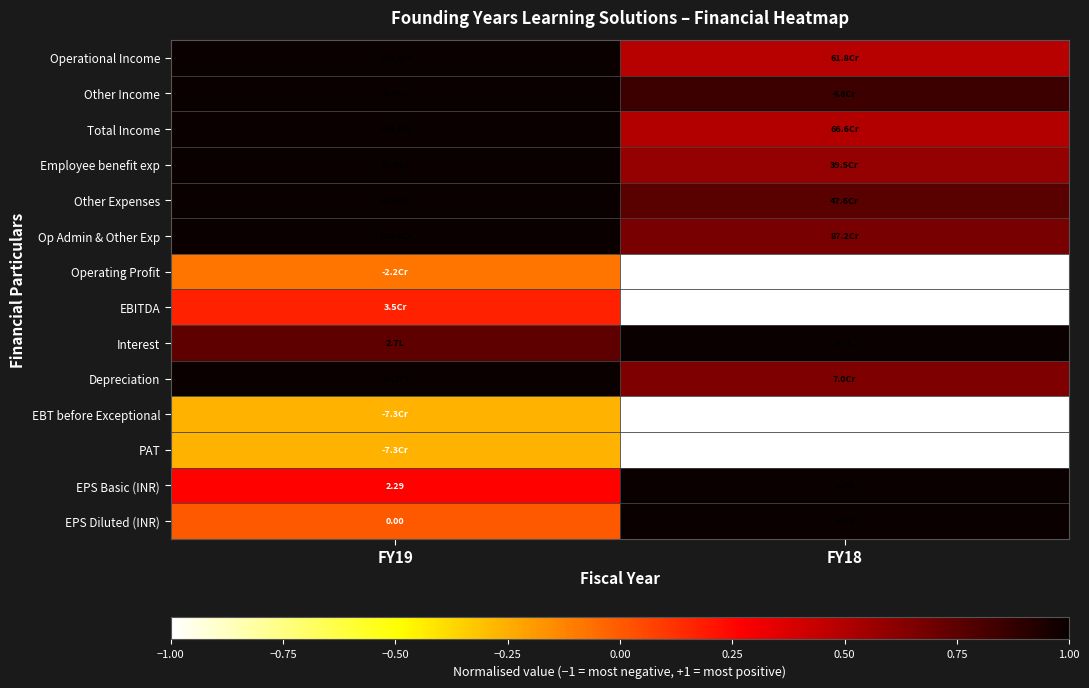

The EBT before Exceptional series shows -0.1 at FY19. True or false?

False